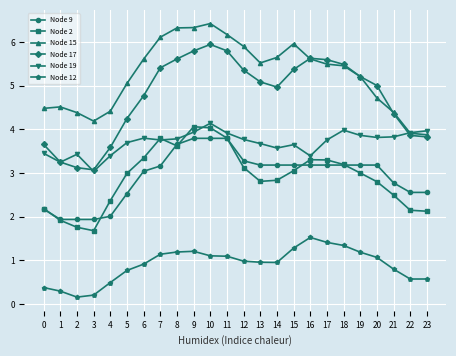

How many series are shown in this chart?

6